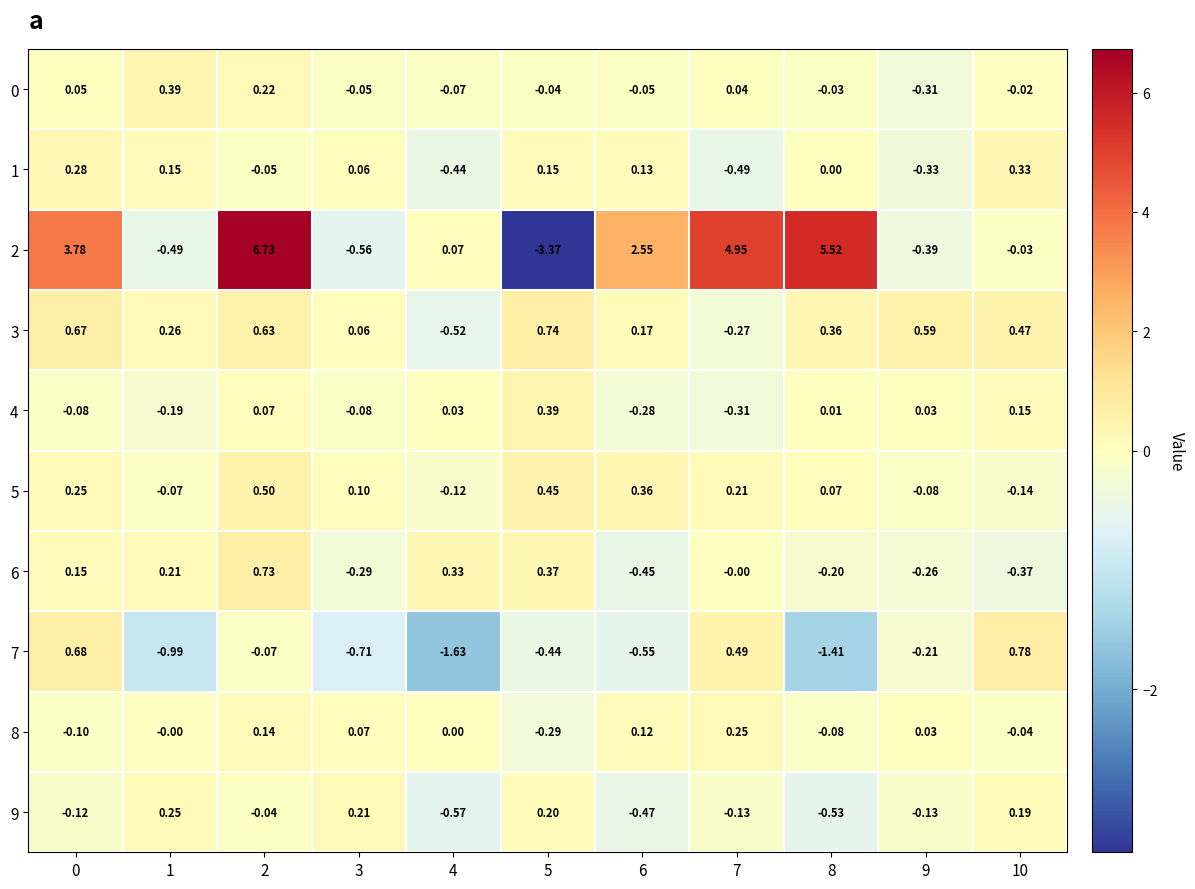

Is the value of 2 at 5 greater than the value of 7 at 6?

No